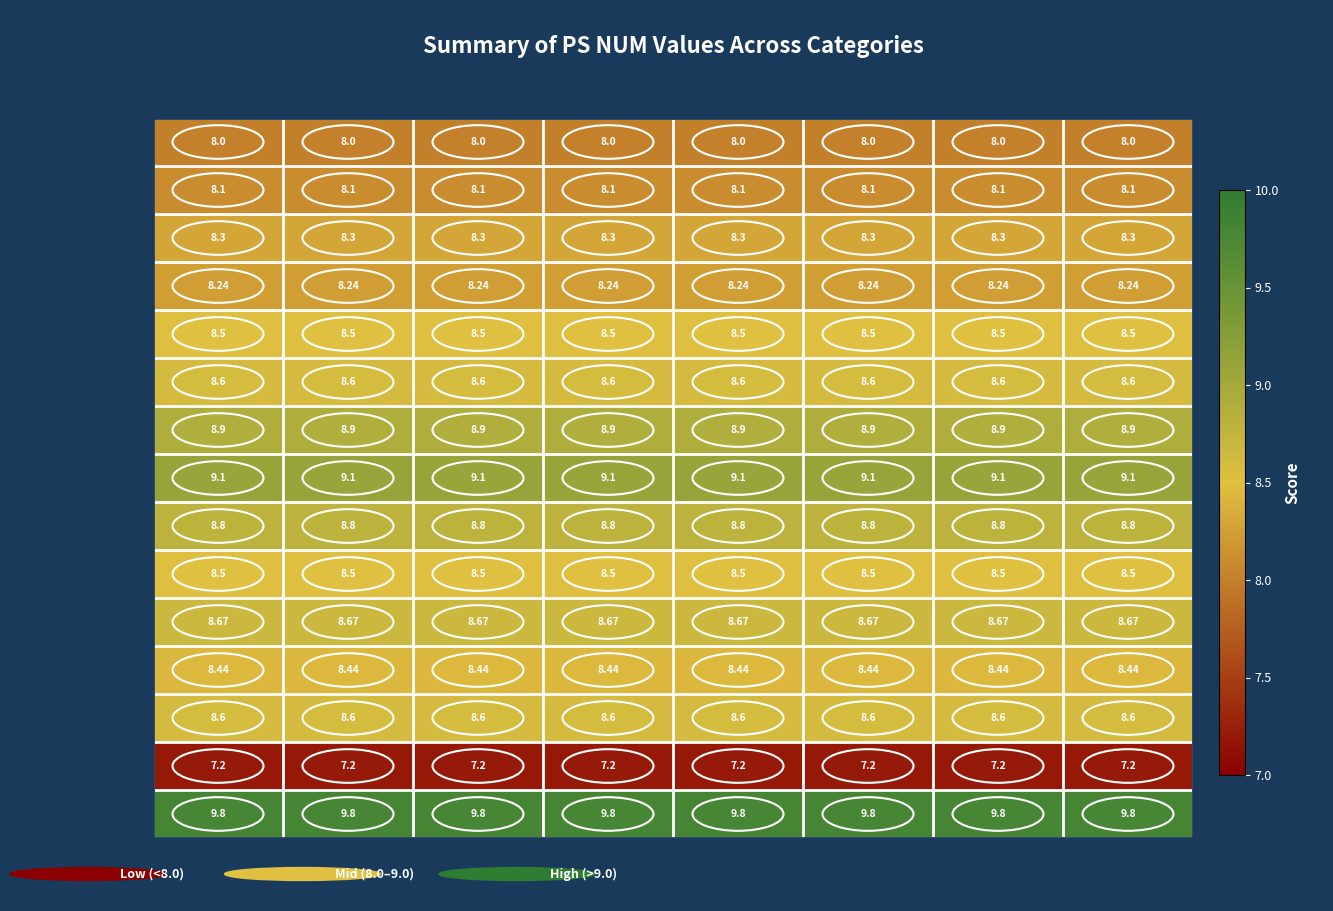

Is the value of 99004402 at III greater than the value of 99004415 at I?

No